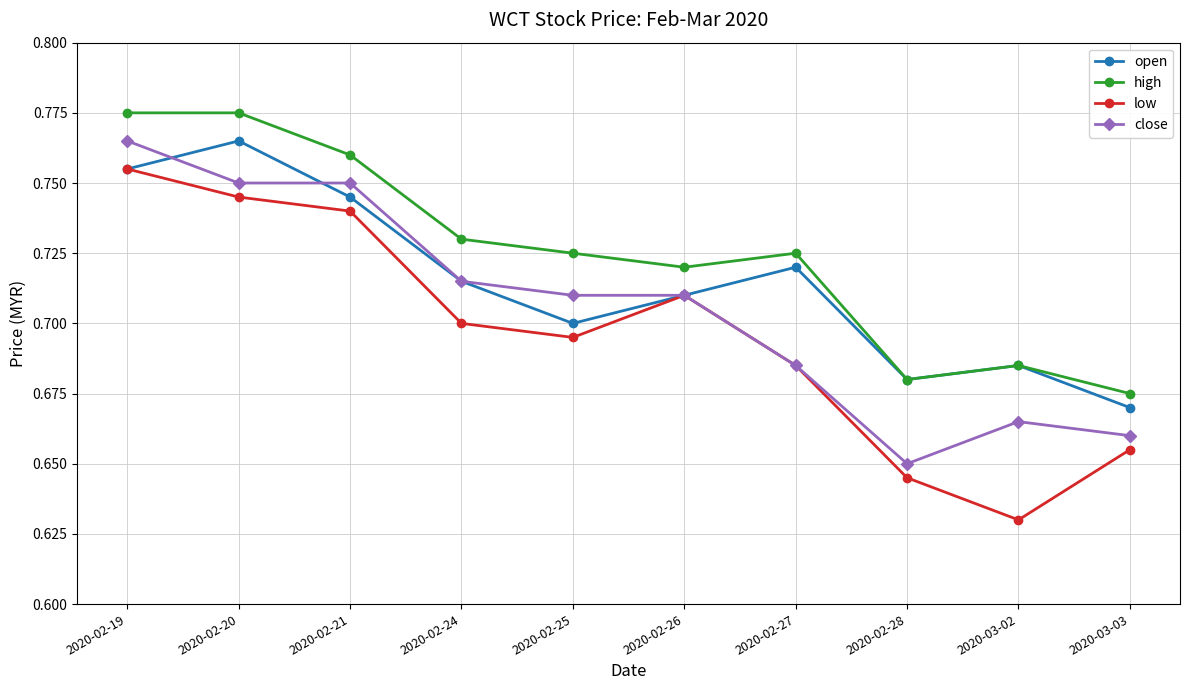

What is the label of the 2nd point from the right?

2020-03-02